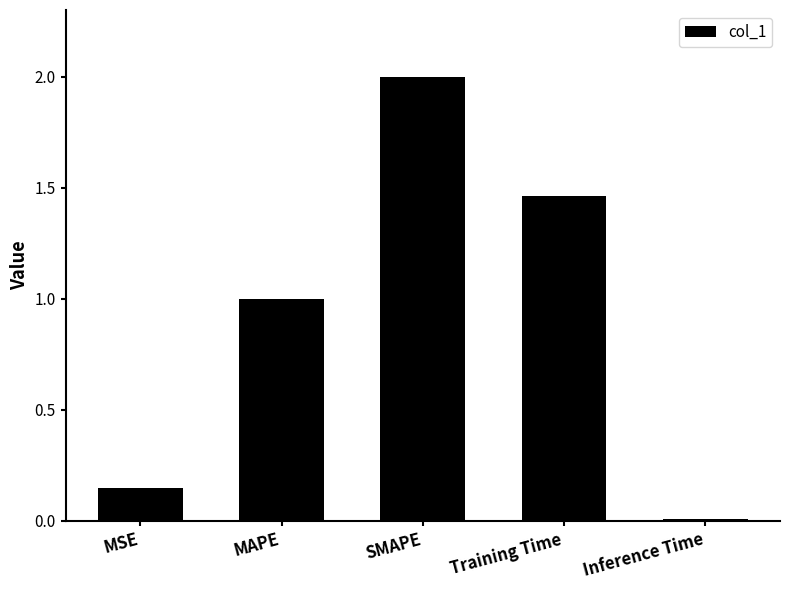

True or false: the data shows 0.0 at Inference Time.

True